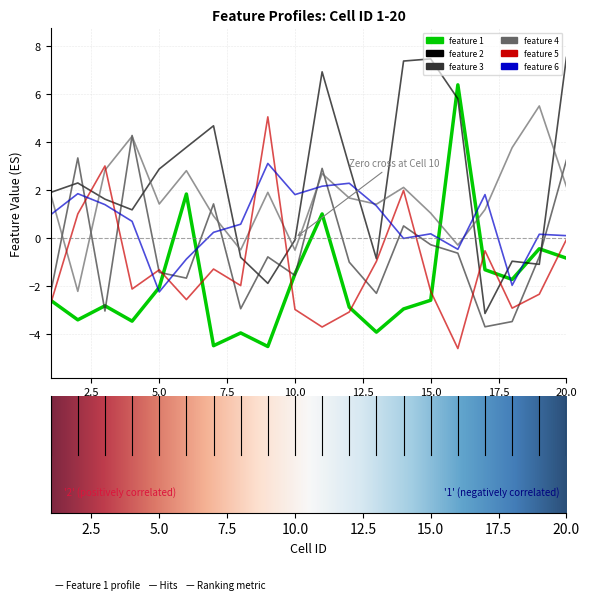

Which series has the largest total across all categories?

feature 2